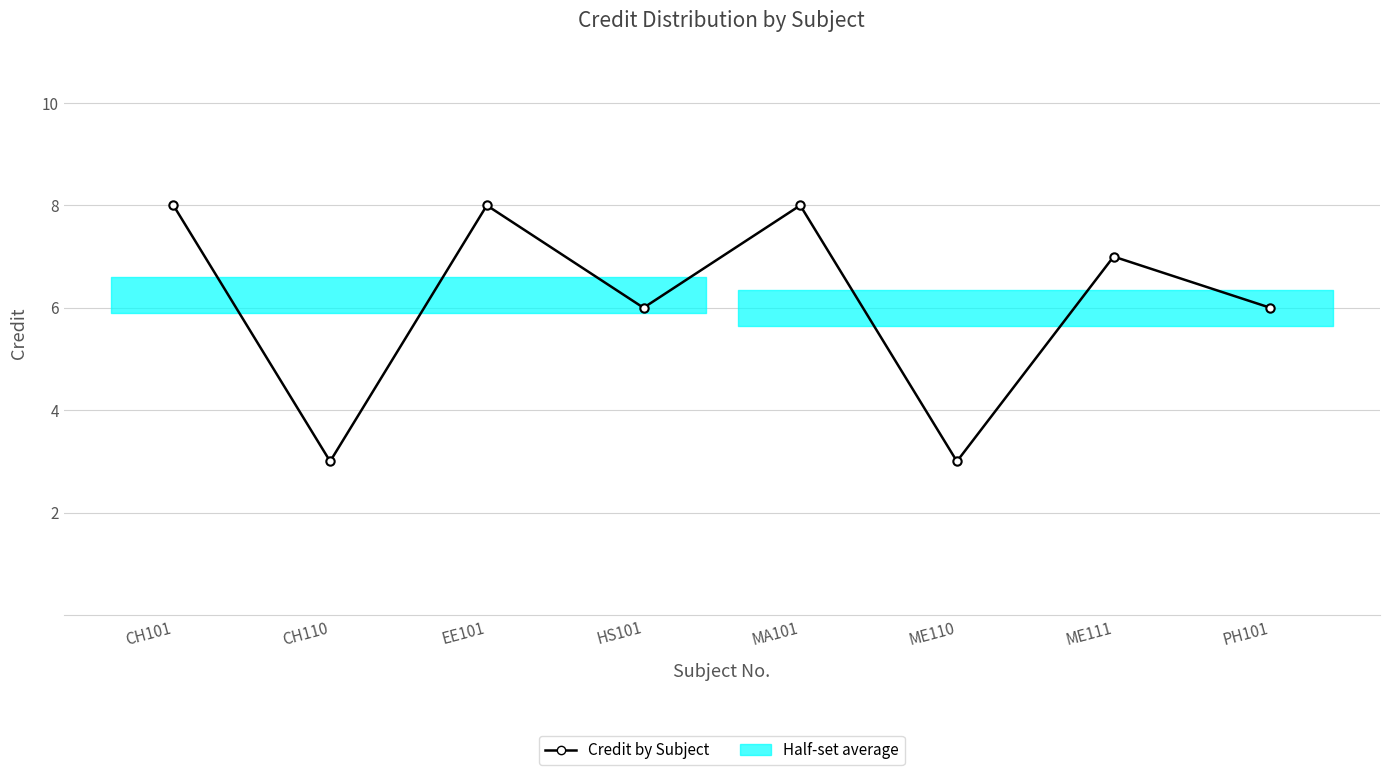

Approximately how many times larger is the value at EE101 compared to PH101?

1.3